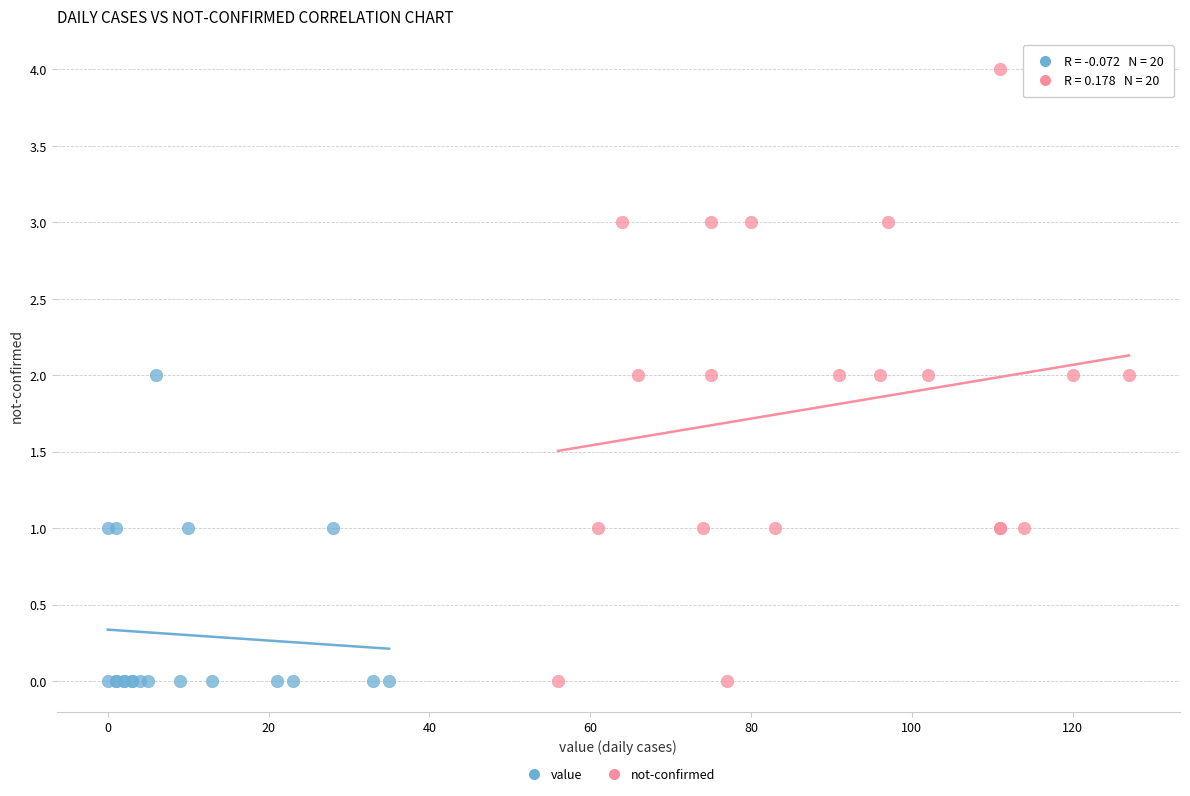

Which series has the widest spread of Y values?

not-confirmed